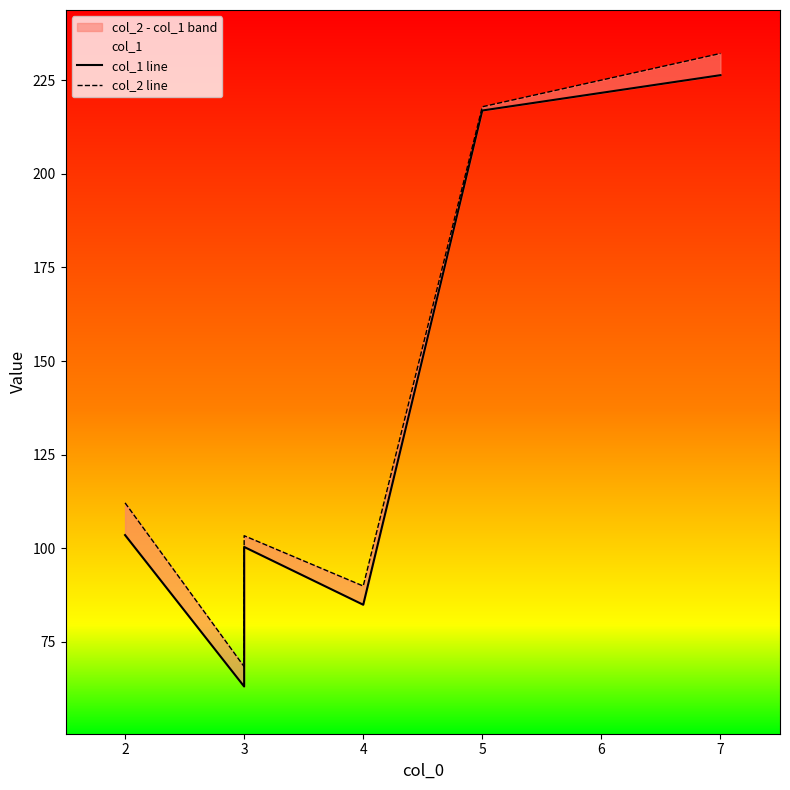

Reading left to right, list all the values displayed in this chart.

col_1 line: 103.5	63.1	100.3	84.9	216.9	226.4
col_2 line: 112.1	68.4	103.3	89.9	217.9	232.2